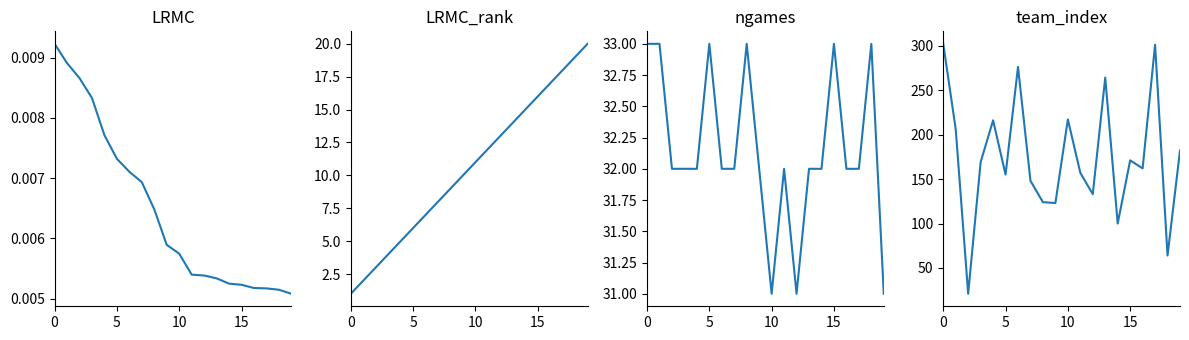

What is the value of the LRMC_rank point at the 3rd from the left?

3.0